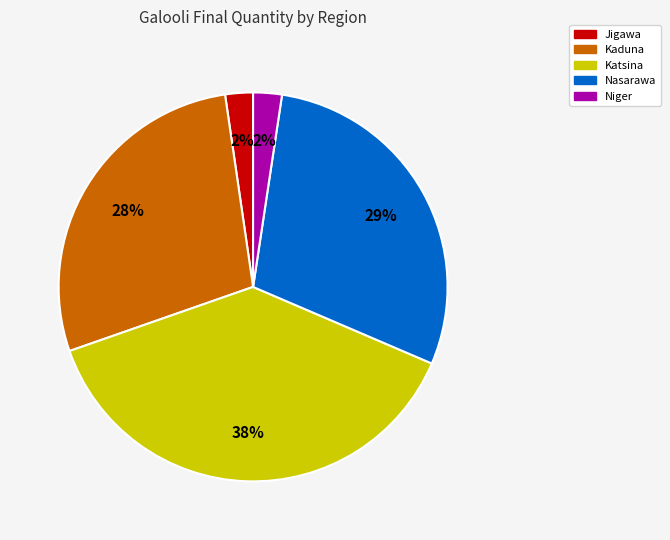

To the nearest percent, what is the average slice percentage?

20%